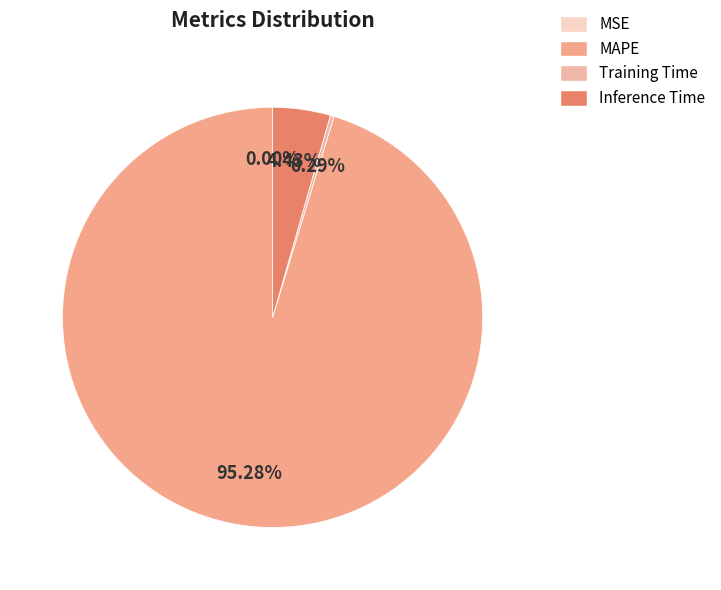

What percentage is NOT represented by Inference Time?

95.6%